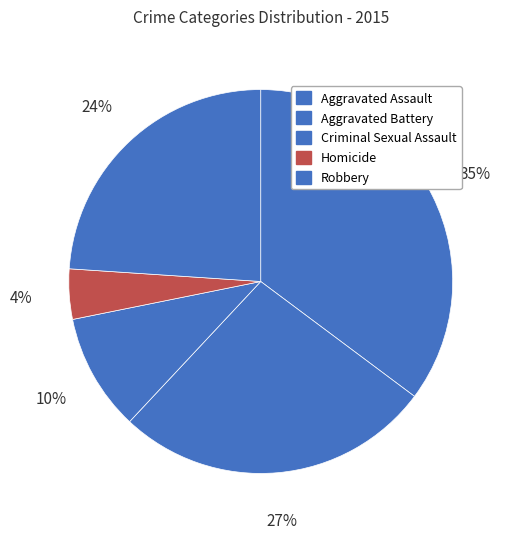

How many segments does this pie chart have?

5